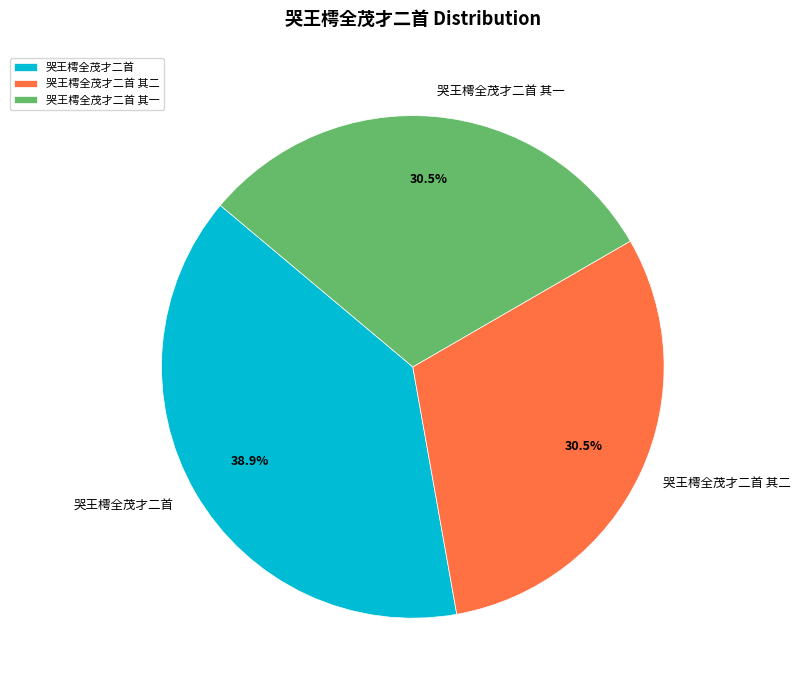

Is there any slice that represents more than half of the pie?

No